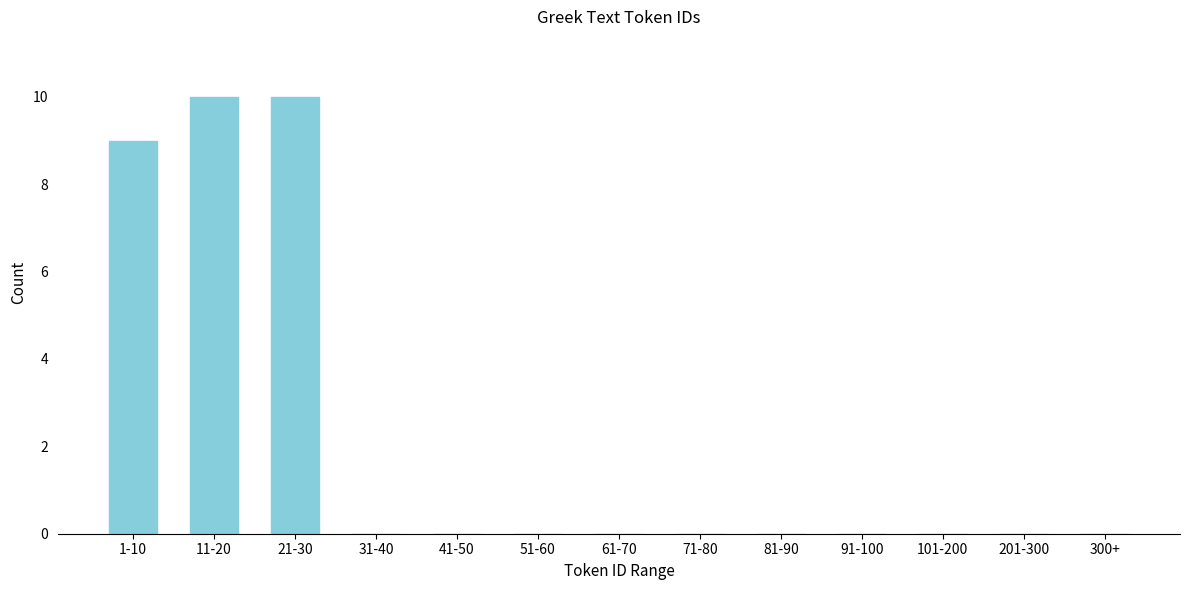

Reading left to right, extract all data points from this chart.

1-10=9	11-20=10	21-30=10	31-40=0	41-50=0	51-60=0	61-70=0	71-80=0	81-90=0	91-100=0	101-200=0	201-300=0	300+=0